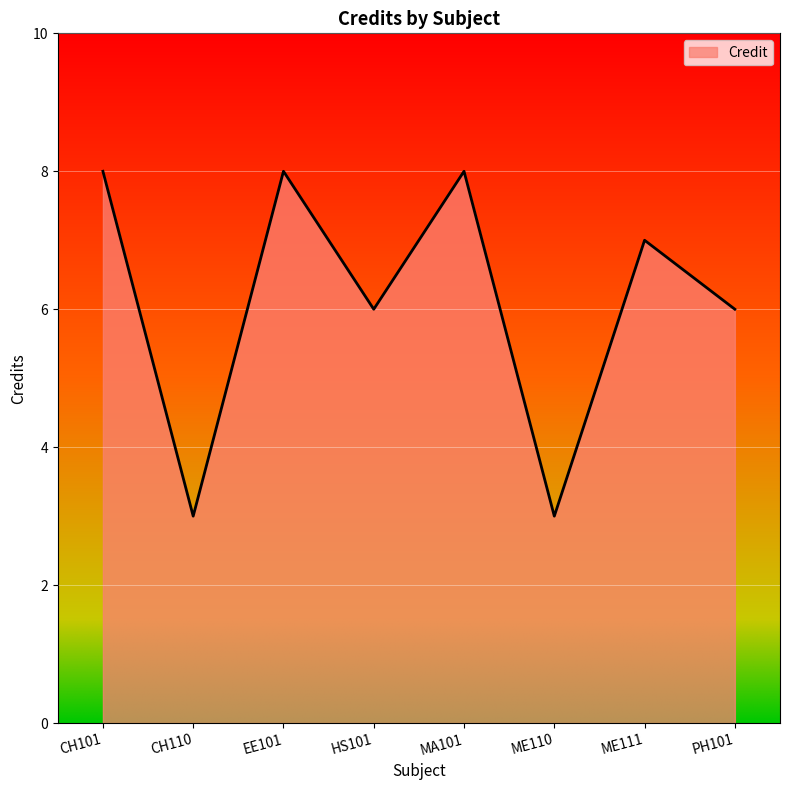

Reading left to right, transcribe all the data shown in this chart.

8	3	8	6	8	3	7	6